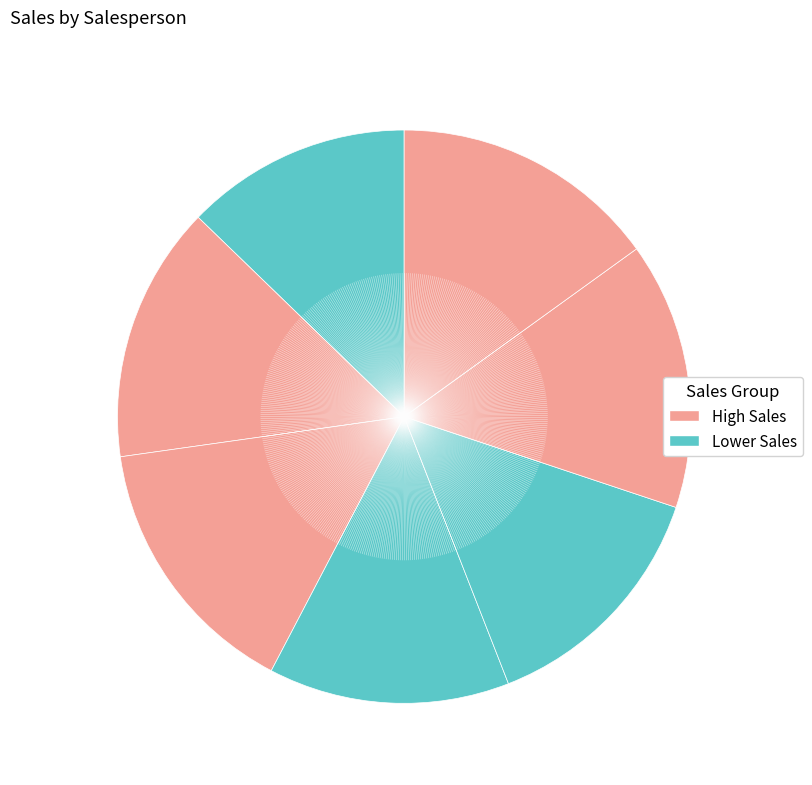

Which category has the biggest portion of the pie?

Bruce